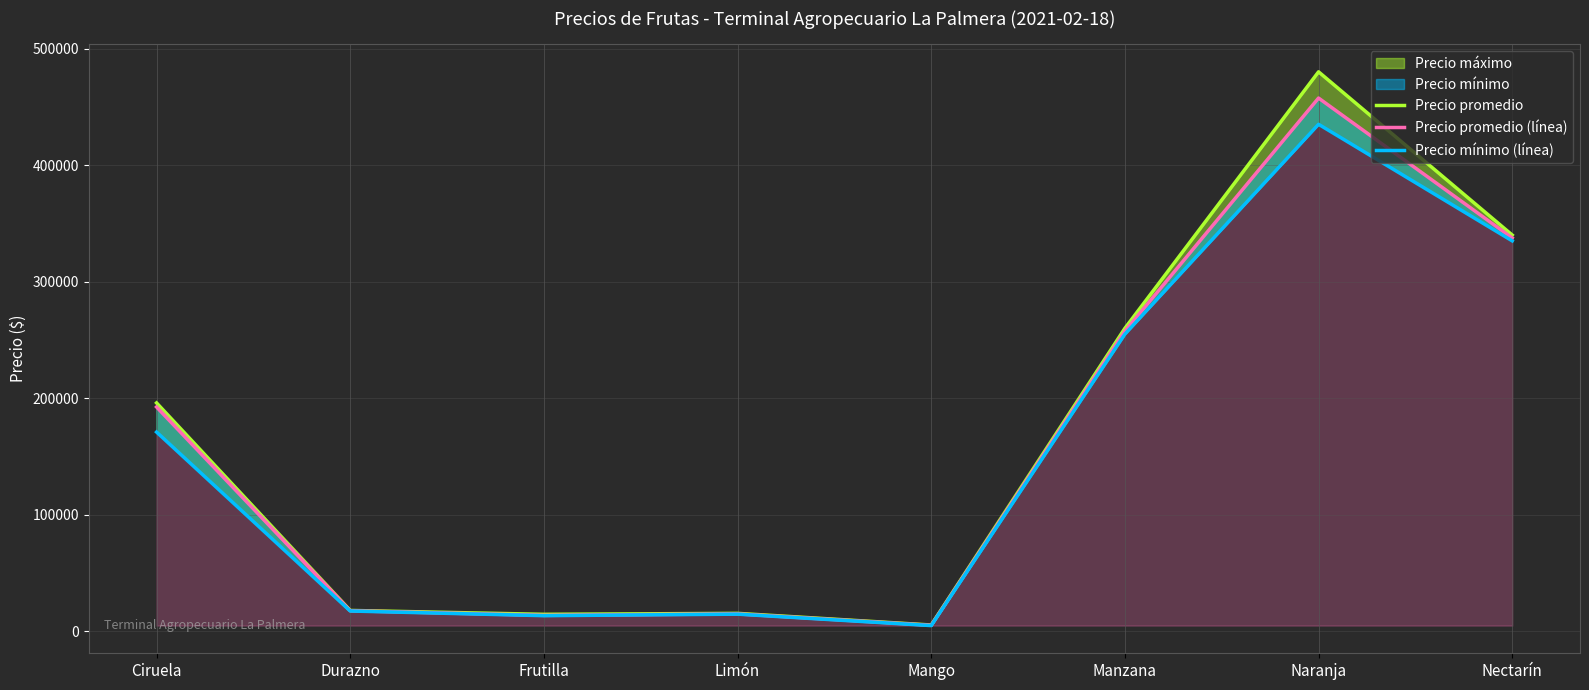

At which category does Precio promedio (línea) reach its first local peak?

Limón